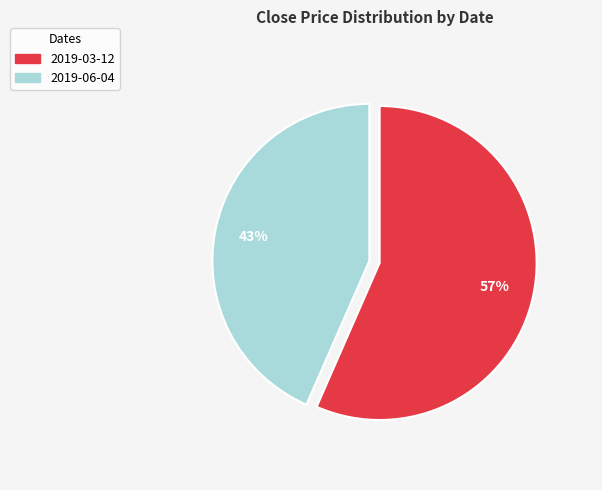

To the nearest percent, what is the combined percentage of 2019-03-12 and 2019-06-04?

100%